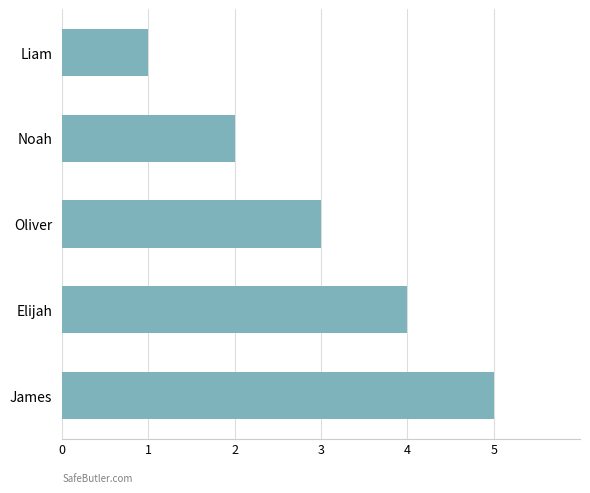

What is the difference between the maximum and minimum values?

4